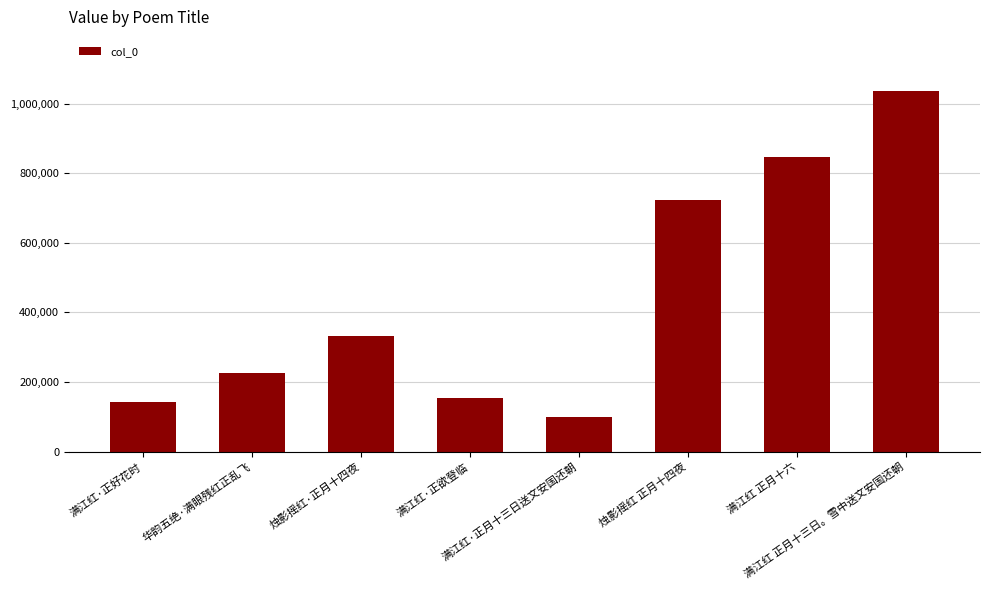

What is the label of the 6th bar from the left?

烛影摇红 正月十四夜